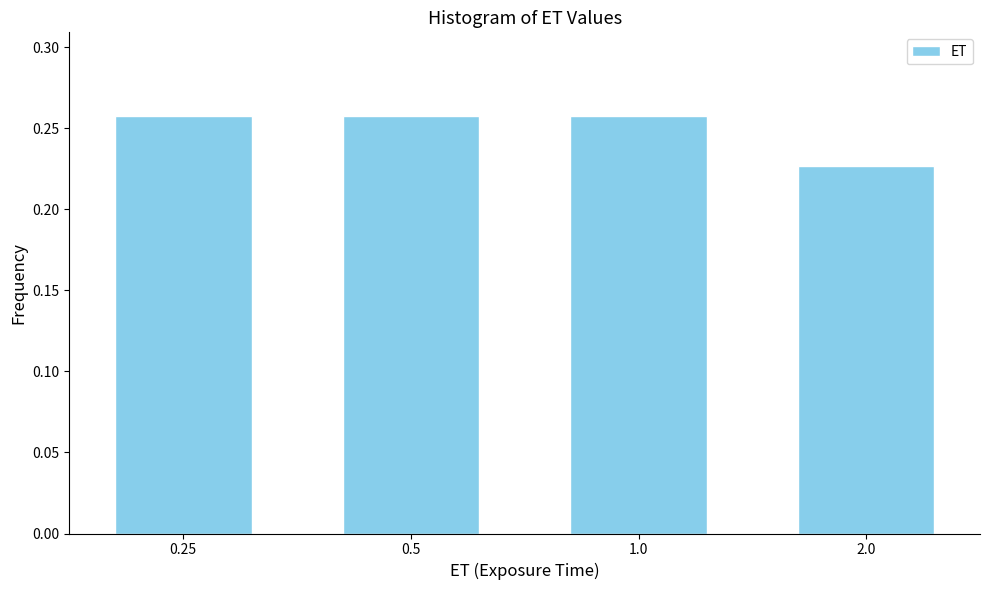

What position from the left is 0.5?

2